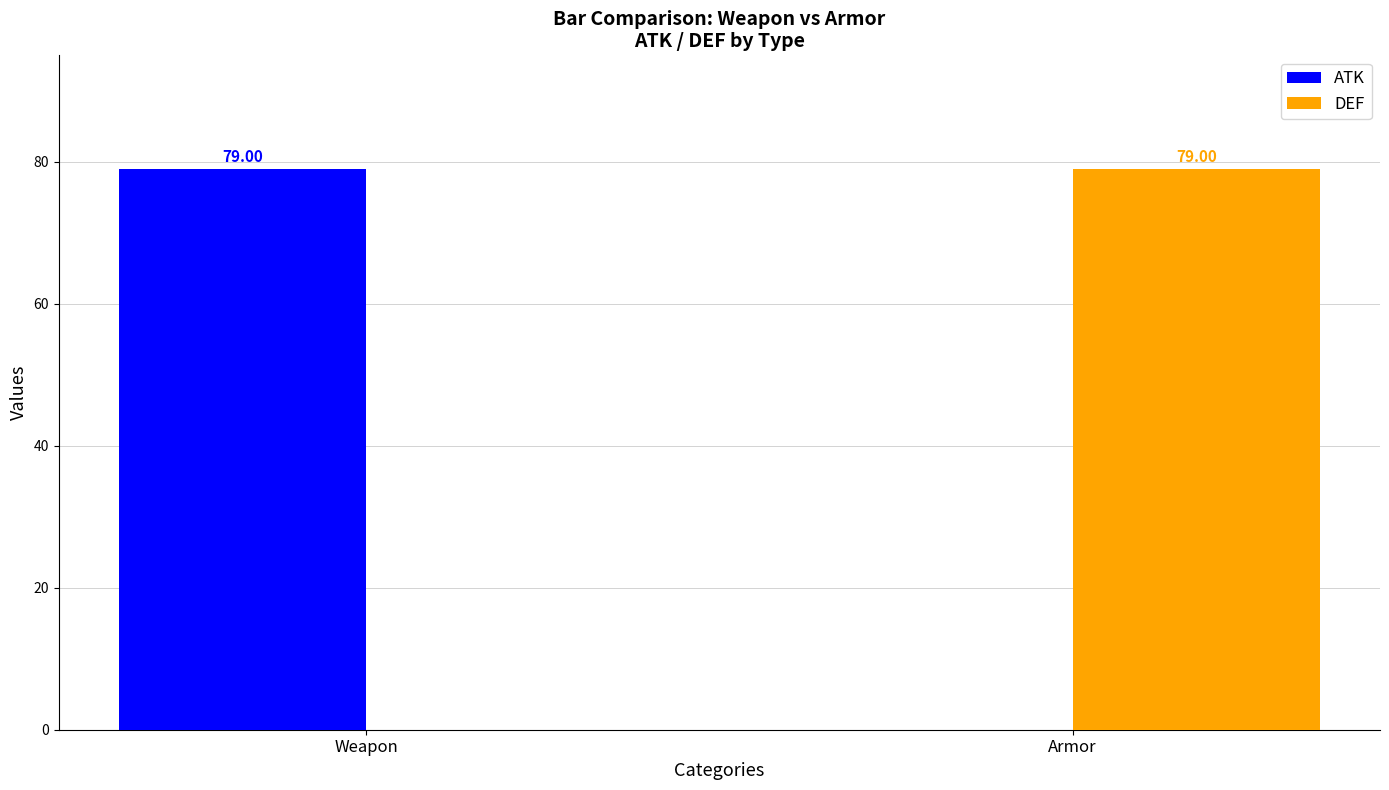

Reading left to right, extract all data points from this chart.

ATK: 79	0
DEF: 0	79